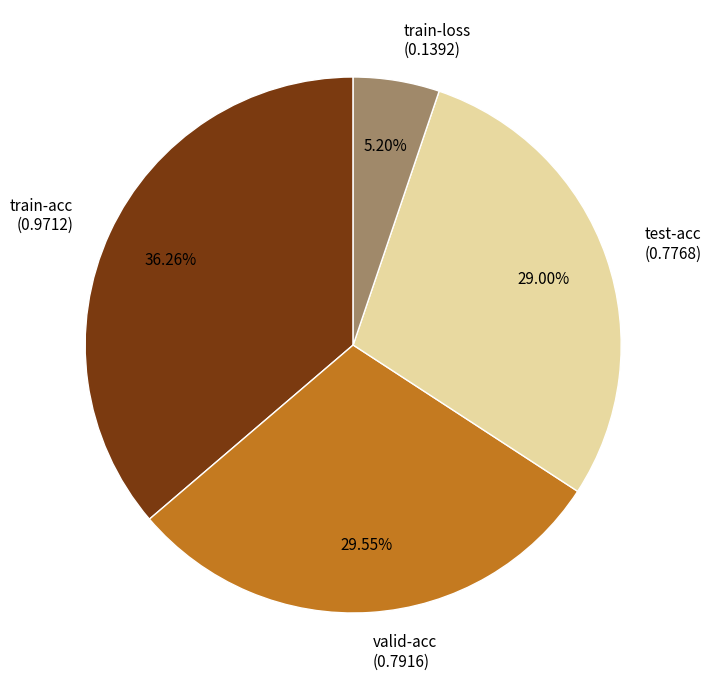

To the nearest percent, what is the difference between the largest and smallest slice percentages?

31%